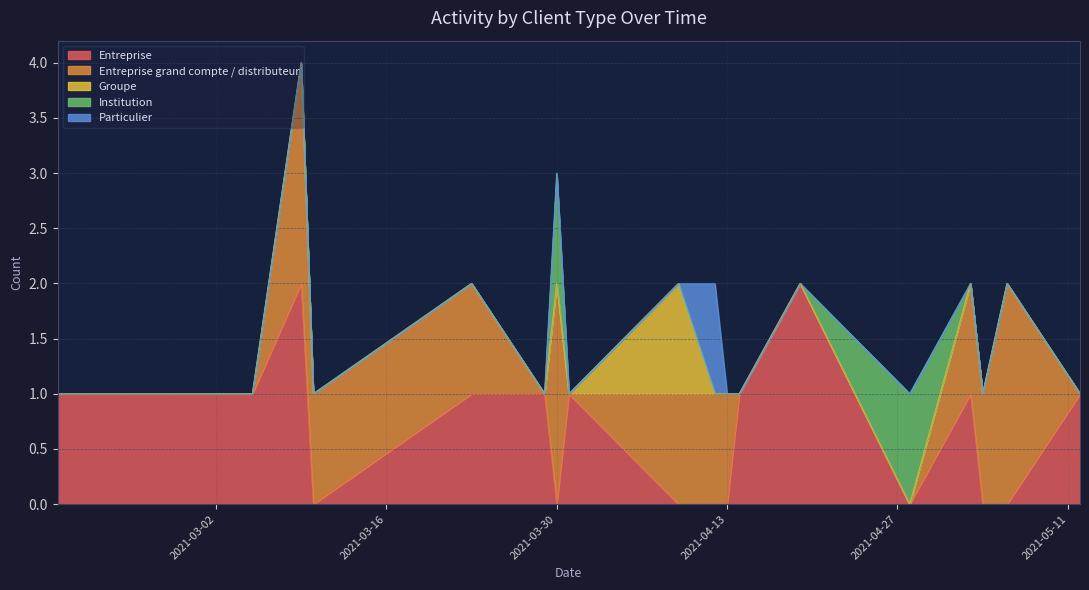

How many interior local valleys does the Entreprise grand compte / distributeur series have?

2